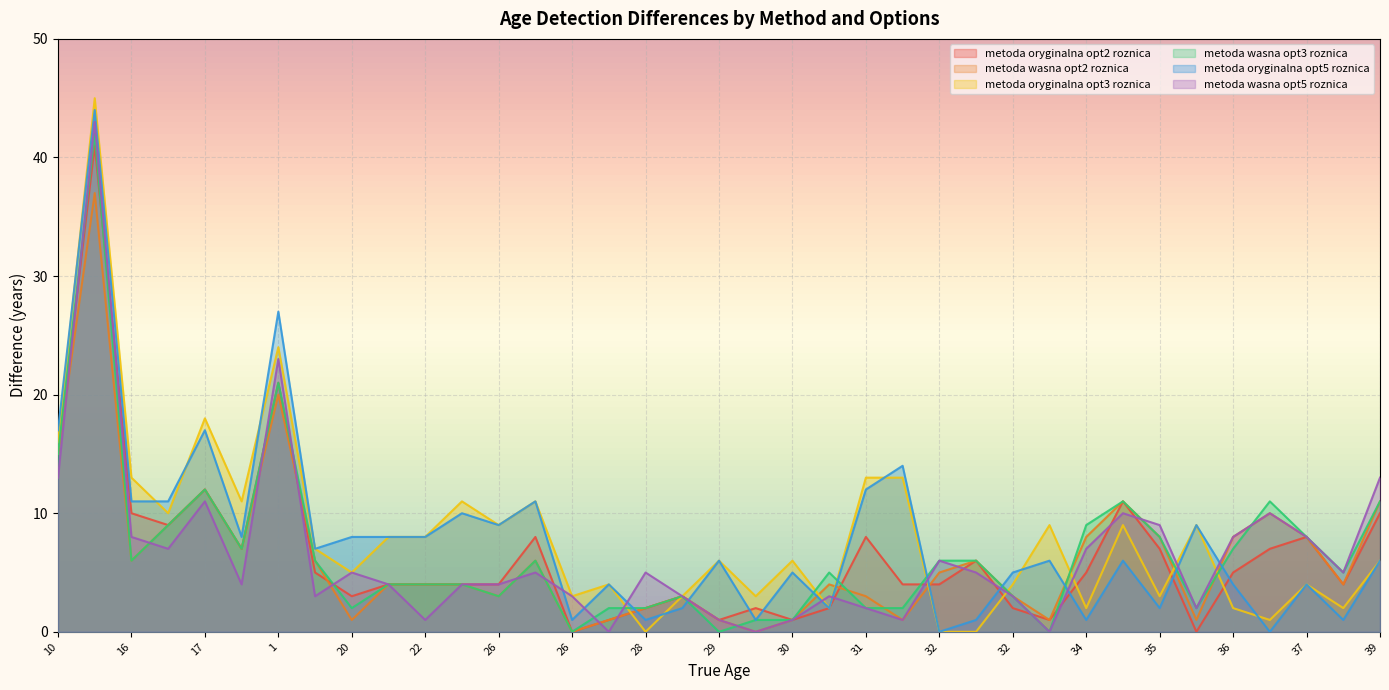

What are all the series names shown in the legend?

metoda oryginalna opt2 roznica, metoda wasna opt2 roznica, metoda oryginalna opt3 roznica, metoda wasna opt3 roznica, metoda oryginalna opt5 roznica, metoda wasna opt5 roznica